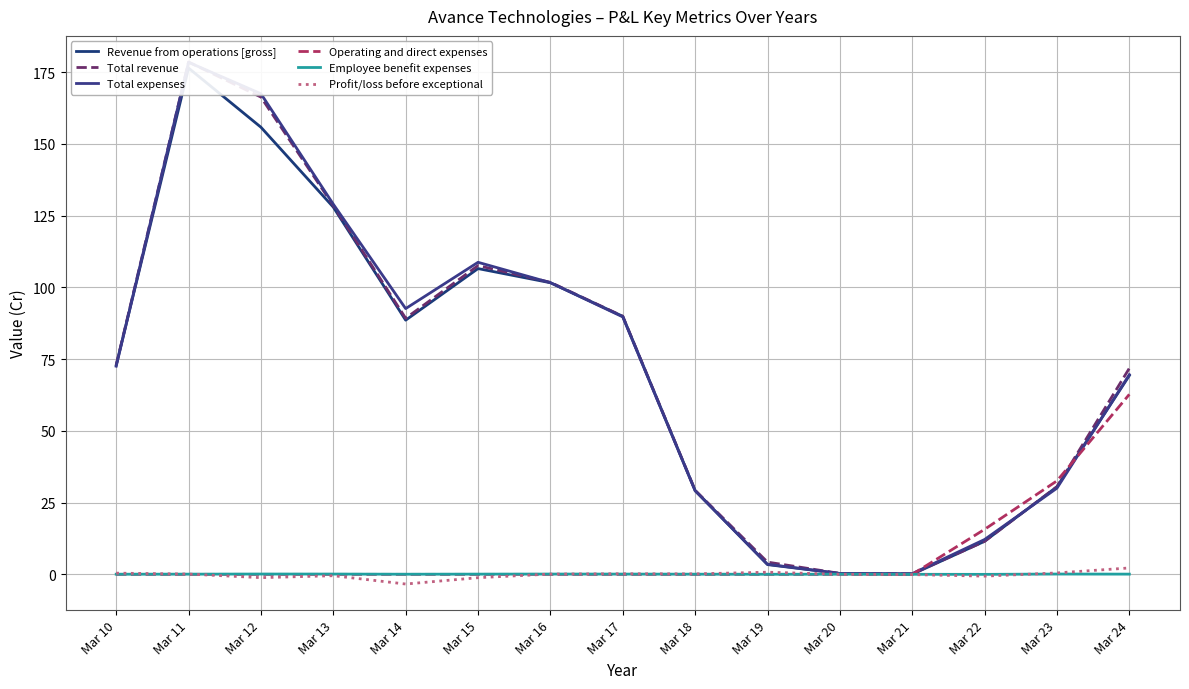

What is the difference between the highest and lowest values at Mar 17?

89.9